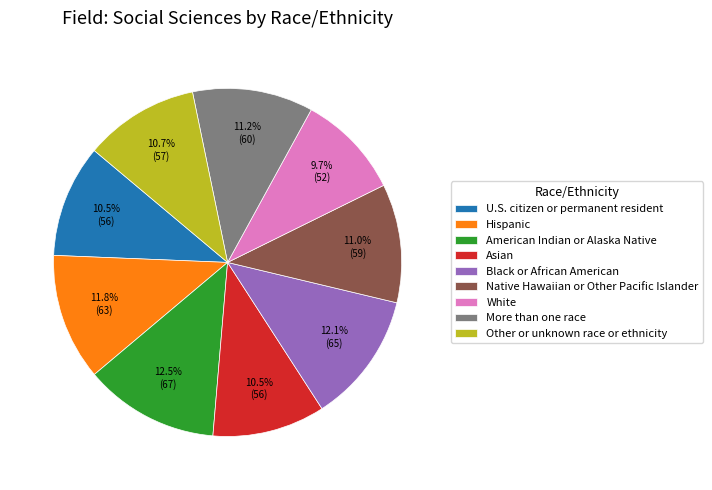

Which slice is the smallest?

White